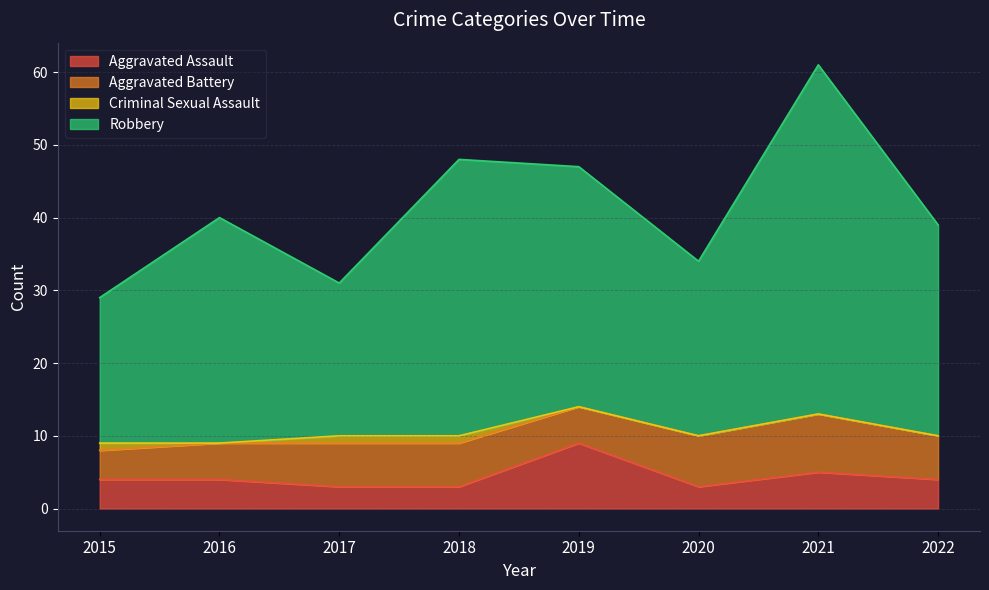

What is the difference between the maximum and minimum values in the Aggravated Assault series?

6